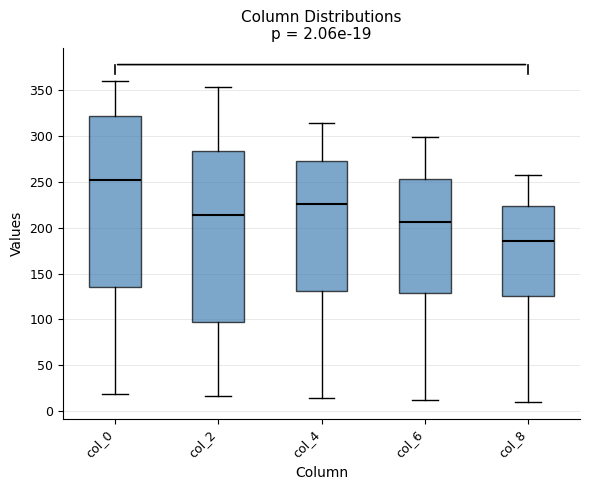

Which box's median line is the lowest?

col_8